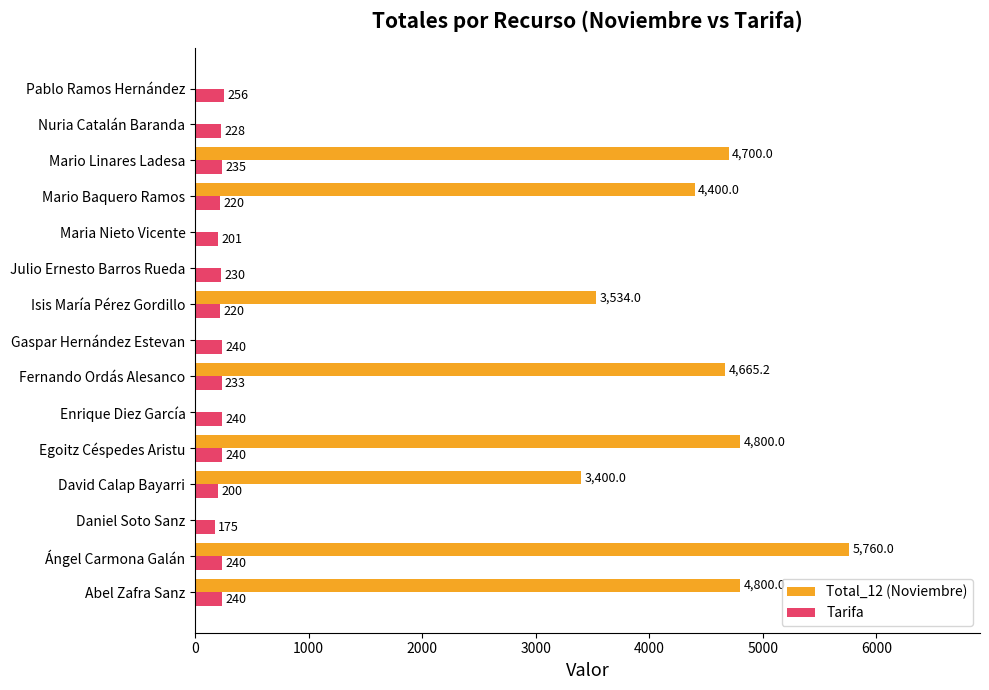

What is the sum of the Tarifa values at Enrique Diez García and Egoitz Céspedes Aristu?

480.0